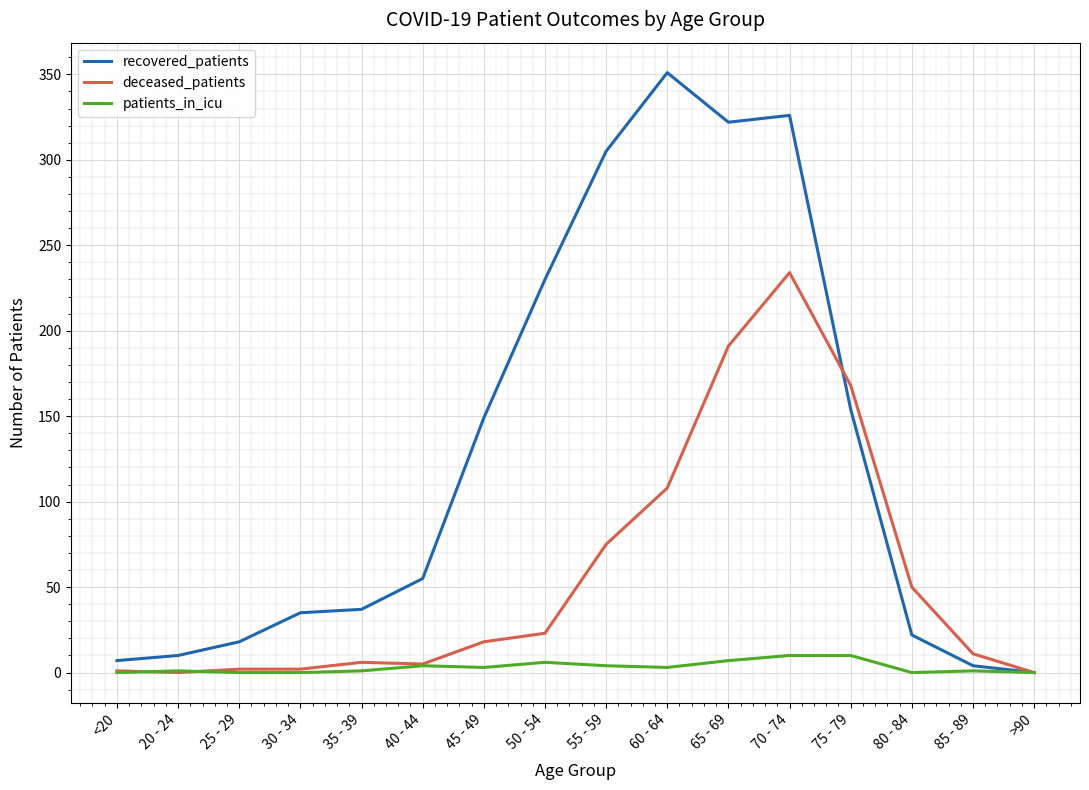

Rank the series at 50 - 54 from highest to lowest value.

recovered_patients, deceased_patients, patients_in_icu